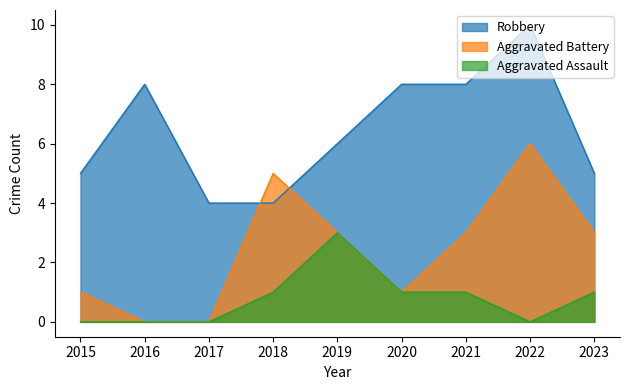

How many interior local valleys does the Aggravated Battery series have?

1